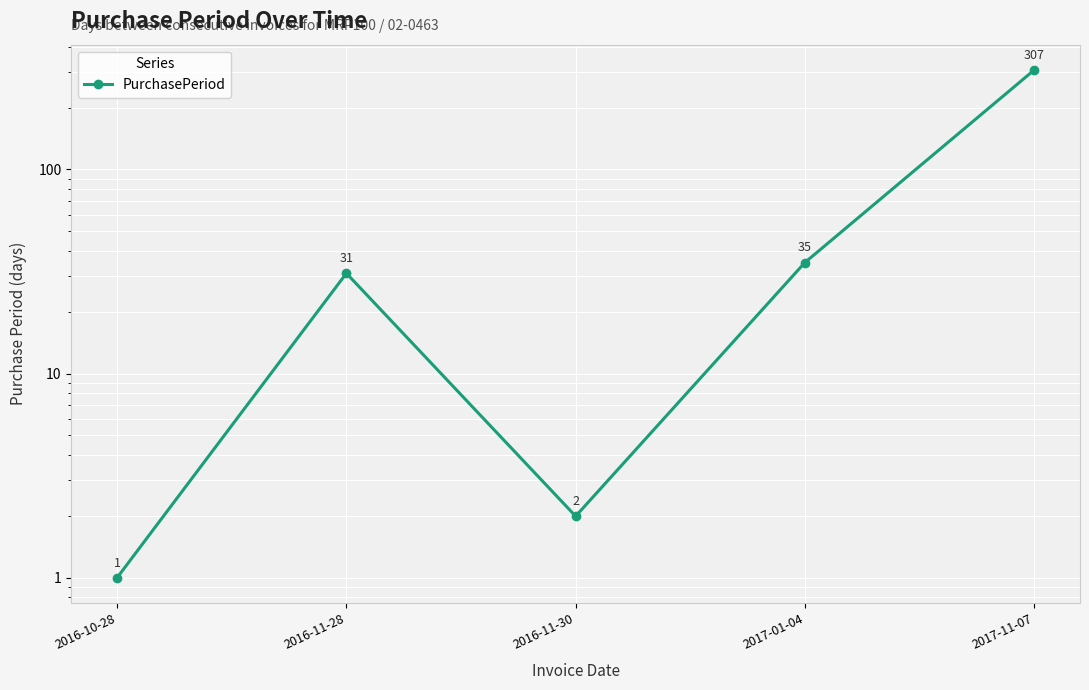

How many categories are shown in the chart?

5